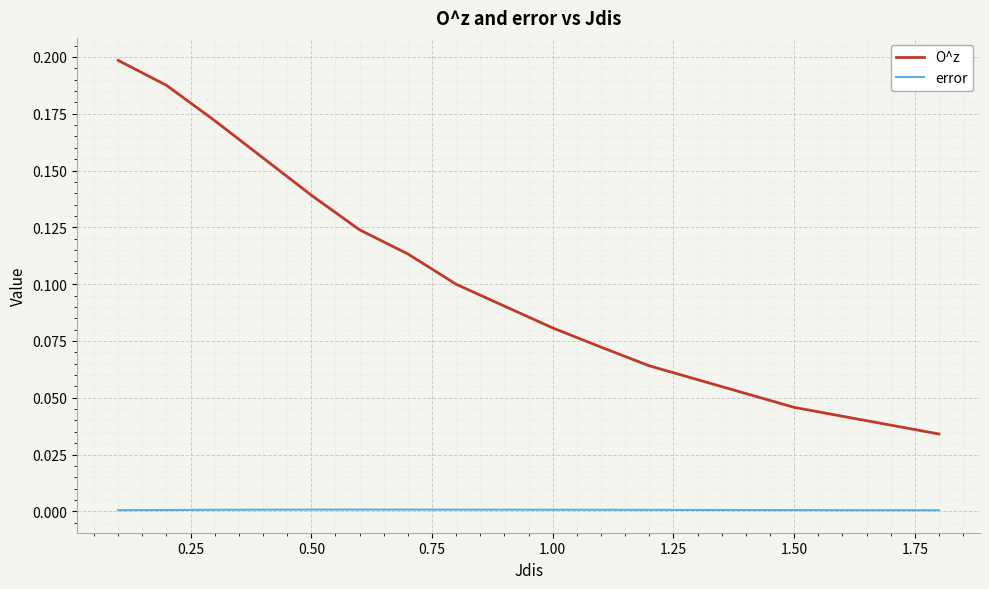

How many categories are shown in the chart?

13